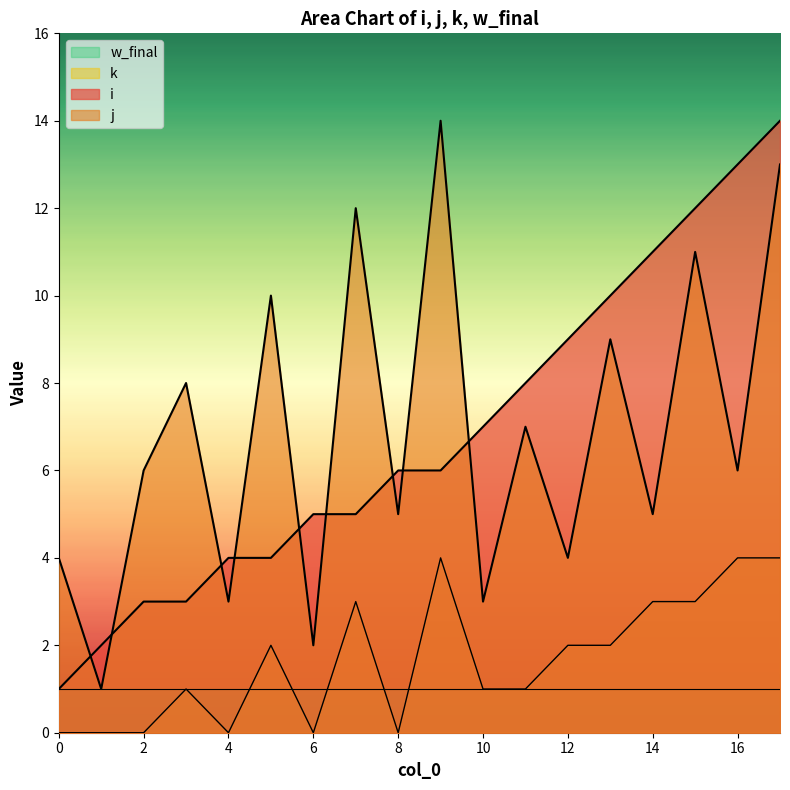

True or false: k and j intersect in this chart.

False